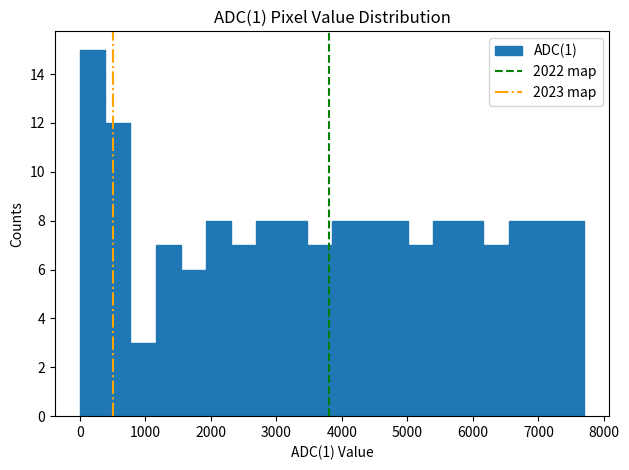

Around what value on the x-axis is the tallest bar? Give the approximate position of its centre, as read against the axis.

200